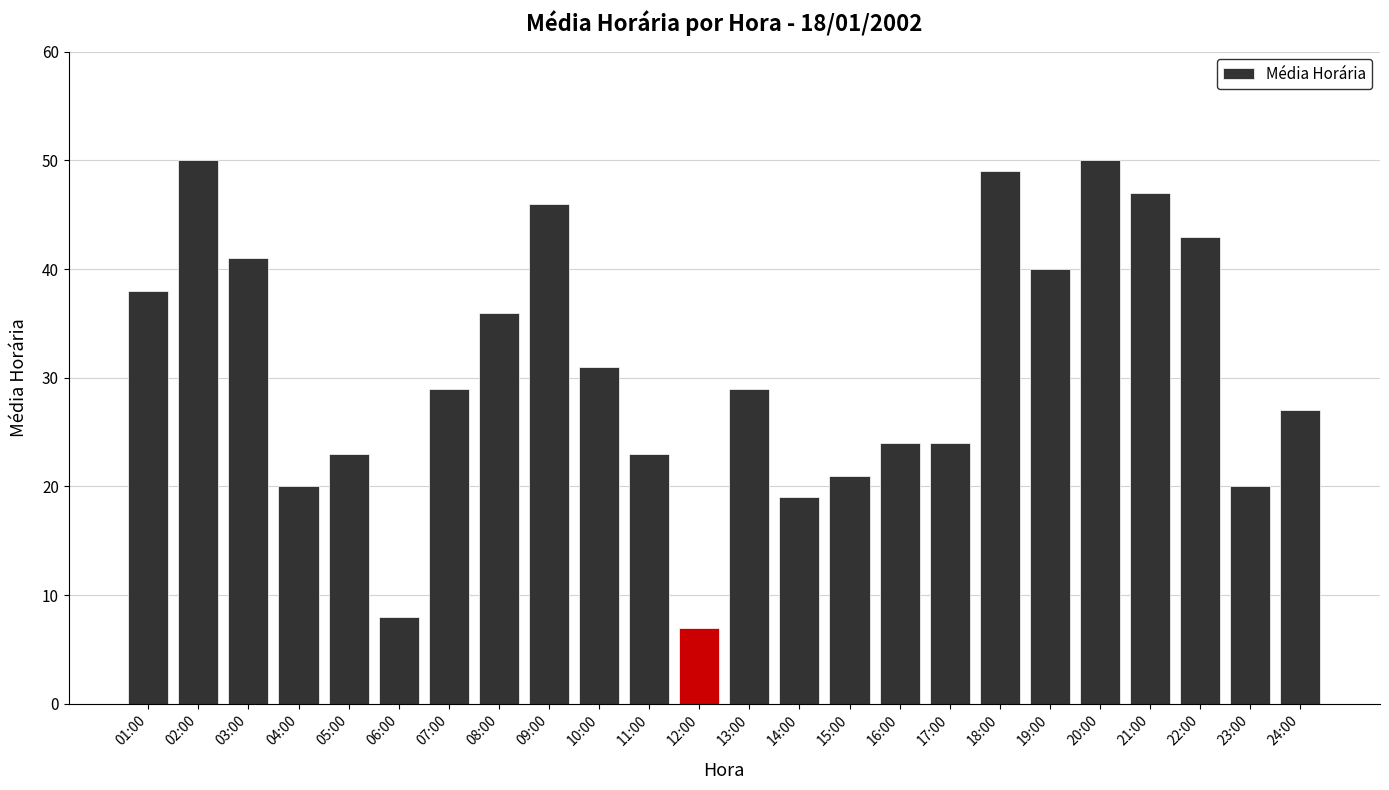

The value at 03:00 is 24. True or false?

False